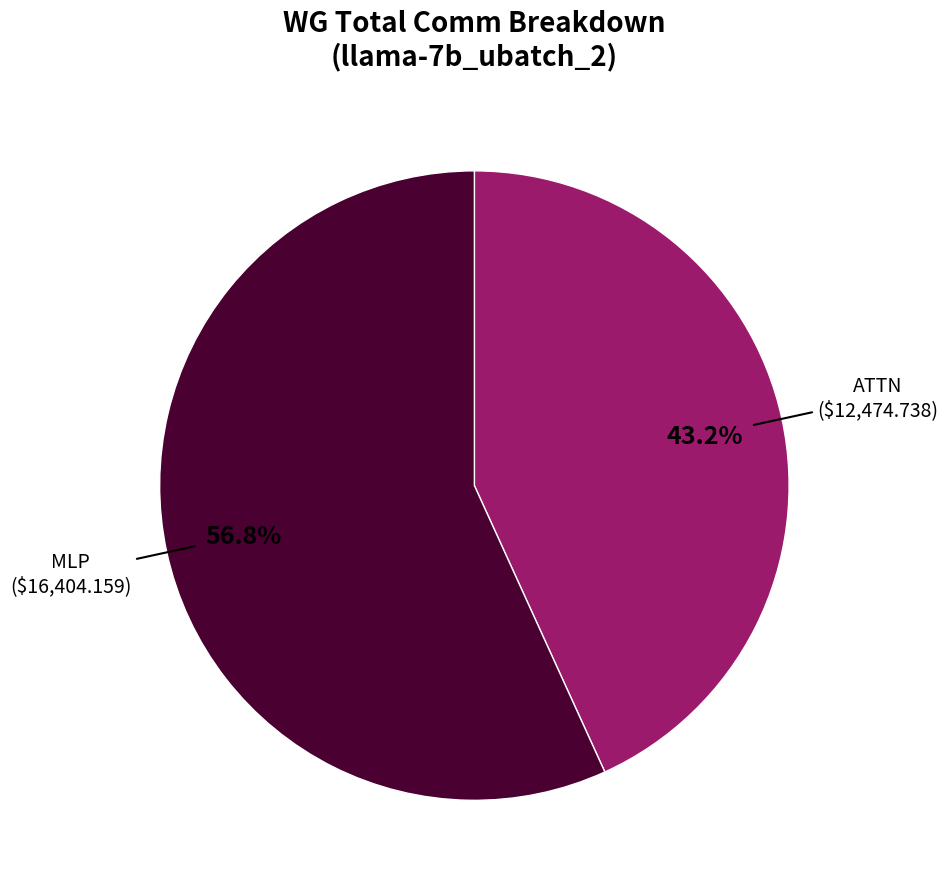

Do MLP and ATTN together represent more than half of the pie?

Yes